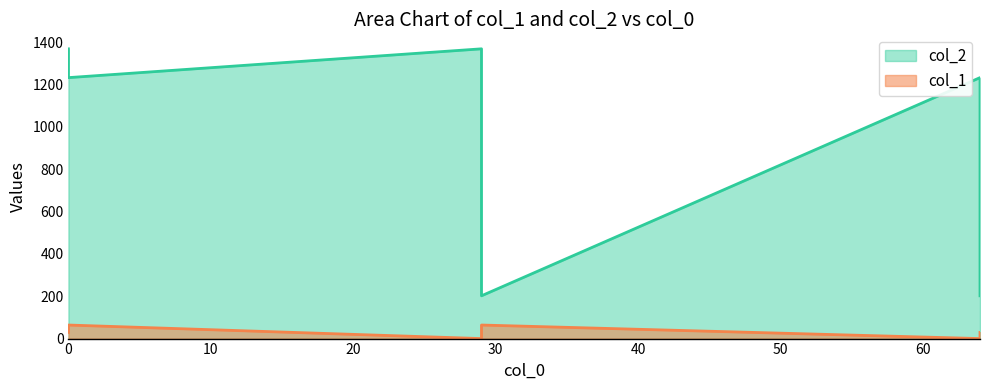

Count the col_2 values in the range 202 to 1368.

6